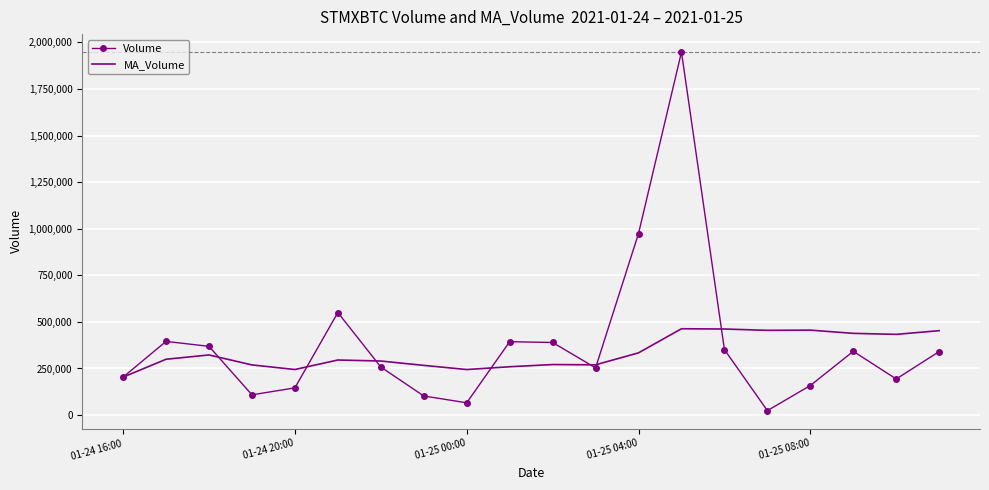

Count the number of data series in this chart.

2